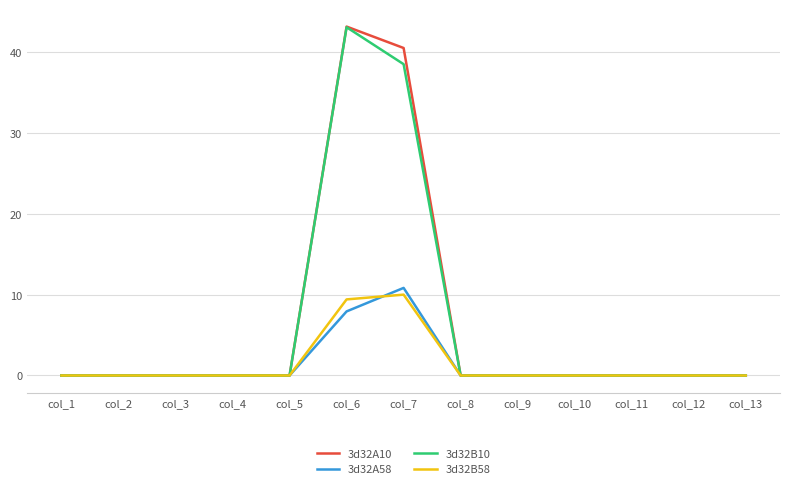

Reading right to left, extract all data points from this chart.

3d32A10: col_13=0.0	col_12=0.0	col_11=0.0	col_10=0.0	col_9=0.0	col_8=0.0	col_7=40.5	col_6=43.2	col_5=0.0	col_4=0.0	col_3=0.0	col_2=0.0	col_1=0.0
3d32A58: col_13=0.0	col_12=0.0	col_11=0.0	col_10=0.0	col_9=0.0	col_8=0.0	col_7=10.8	col_6=7.9	col_5=0.0	col_4=0.0	col_3=0.0	col_2=0.0	col_1=0.0
3d32B10: col_13=0.0	col_12=0.0	col_11=0.0	col_10=0.0	col_9=0.0	col_8=0.0	col_7=38.5	col_6=43.1	col_5=0.0	col_4=0.0	col_3=0.0	col_2=0.0	col_1=0.0
3d32B58: col_13=0.0	col_12=0.0	col_11=0.0	col_10=0.0	col_9=0.0	col_8=0.0	col_7=10.0	col_6=9.4	col_5=0.0	col_4=0.0	col_3=0.0	col_2=0.0	col_1=0.0